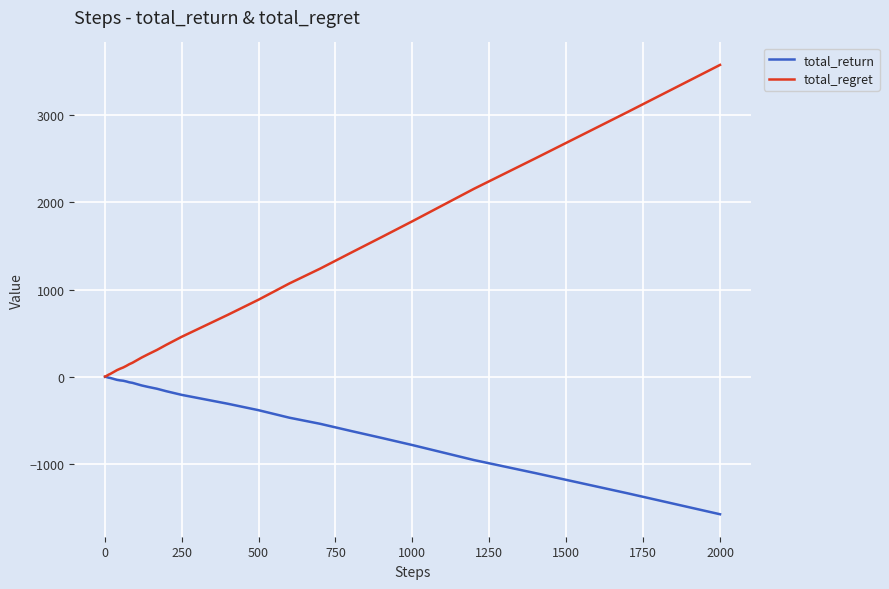

Which series has the widest spread of values?

total_regret